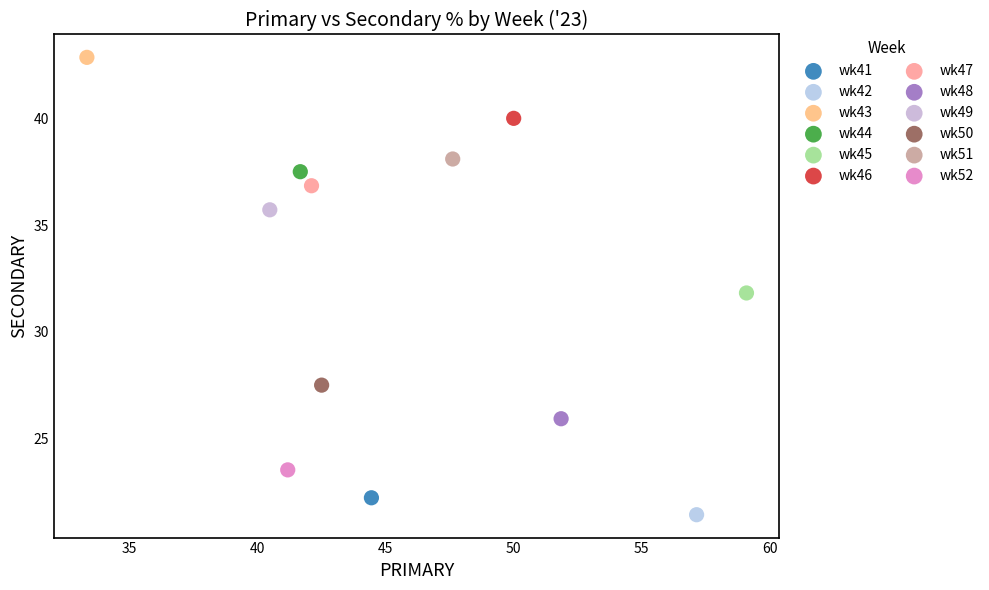

Which series reaches the maximum Y coordinate?

wk43